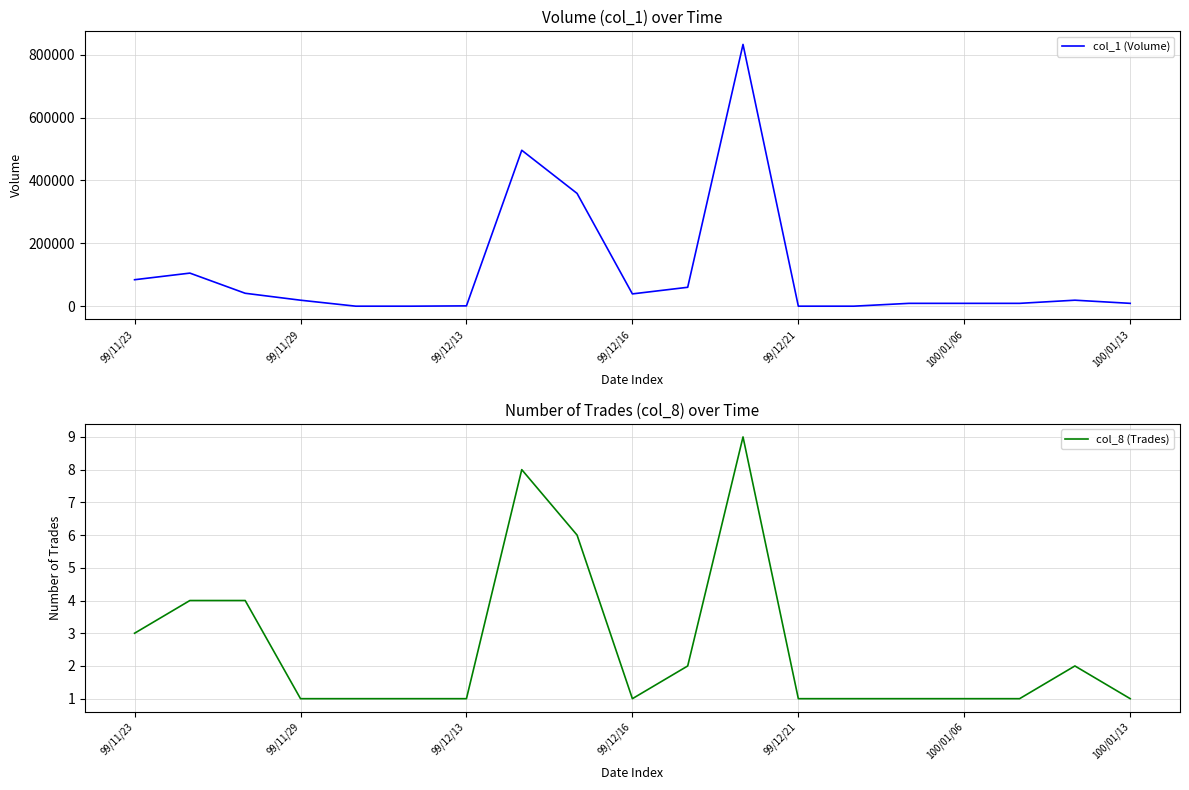

What is the value of the col_8 (Trades) point at the 15th from the left?

1